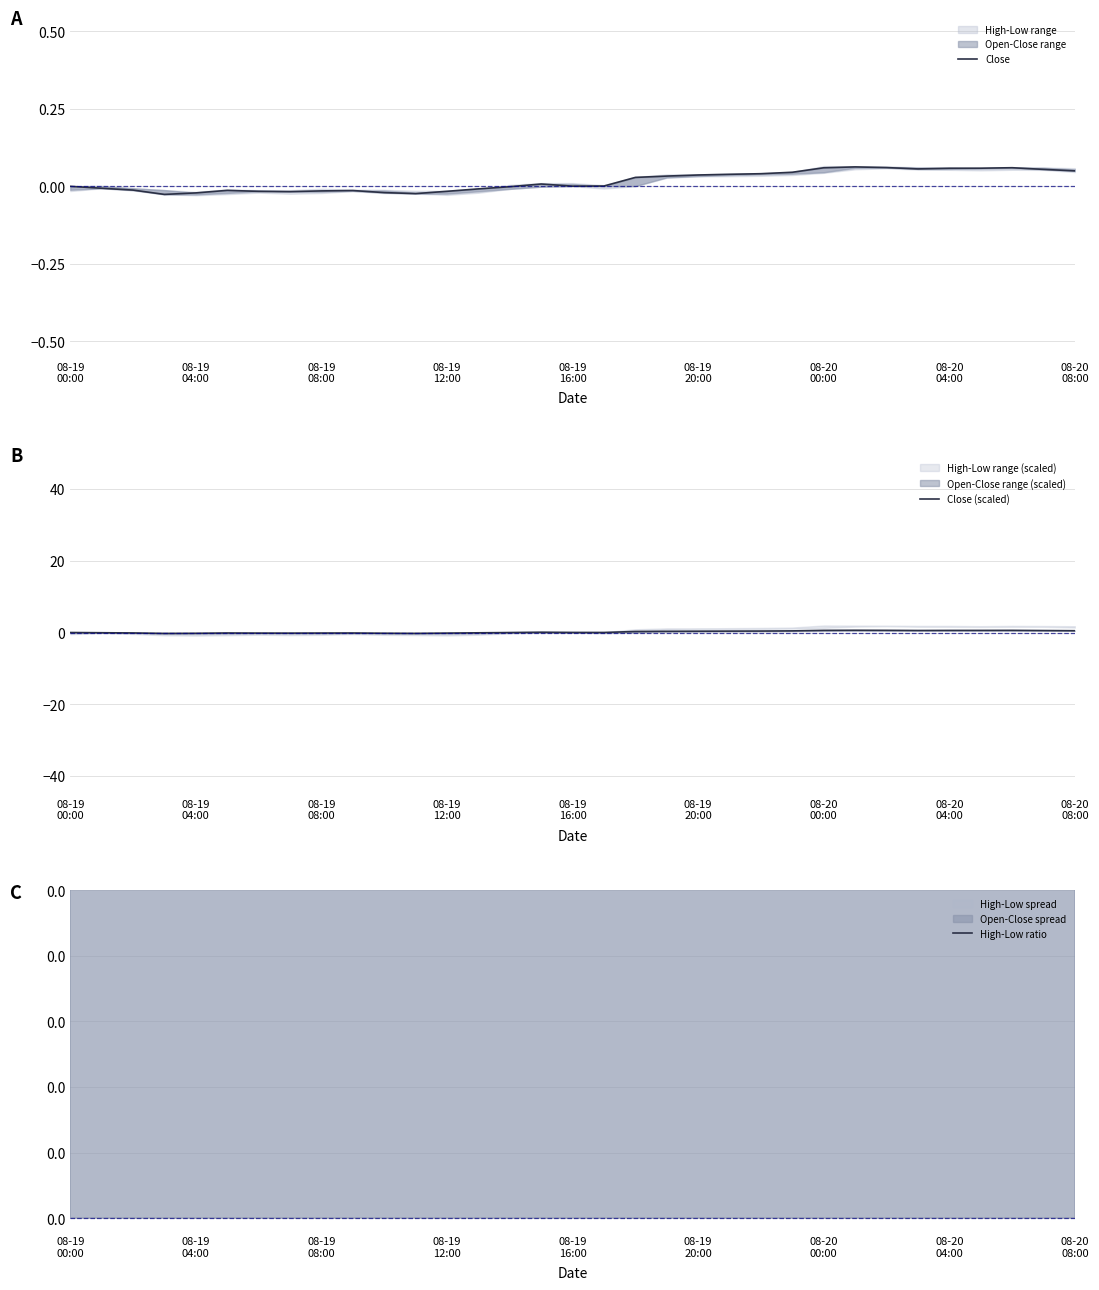

Reading right to left, transcribe all the data shown in this chart.

Close: 0.0	0.1	0.1	0.1	0.1	0.1	0.1	0.1	0.1	0.0	0.0	0.0	0.0	0.0	0.0	0.0	0.0	0.0	-0.0	-0.0	-0.0	-0.0	-0.0	-0.0	-0.0	-0.0	-0.0	-0.0	-0.0	-0.0	-0.0	-0.0	0.0
Close (scaled): 0.5	0.5	0.6	0.6	0.6	0.6	0.6	0.6	0.6	0.5	0.4	0.4	0.4	0.3	0.3	0.0	0.0	0.1	-0.0	-0.1	-0.2	-0.2	-0.2	-0.1	-0.1	-0.2	-0.2	-0.1	-0.2	-0.3	-0.1	-0.1	0.0
High-Low ratio: 37.7	23.3	25.8	22.6	25.6	23.5	17.9	29.3	67.1	30.1	27.3	24.7	19.9	33.6	90.3	33.9	30.6	35.3	40.1	38.4	40.5	27.5	32.5	15.0	41.8	35.8	24.6	46.6	33.7	42.4	21.6	25.9	48.9